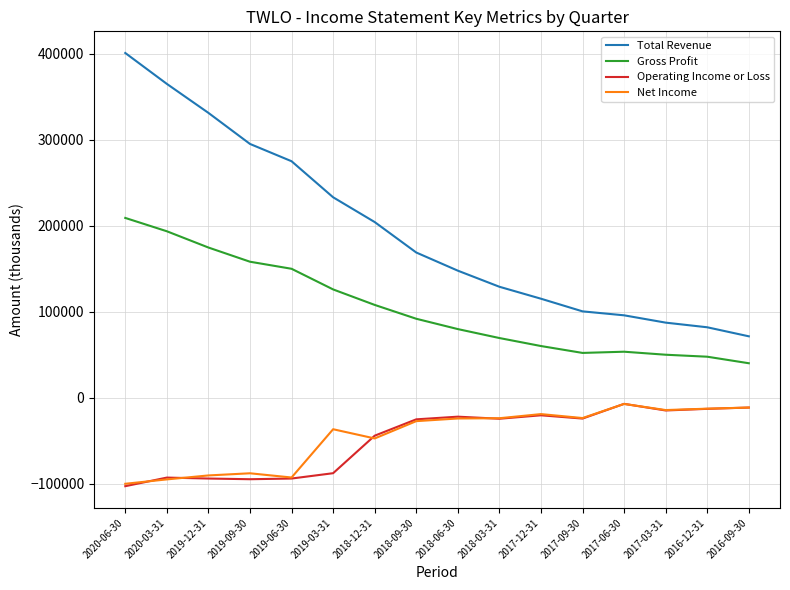

What is the greatest value displayed?

400800